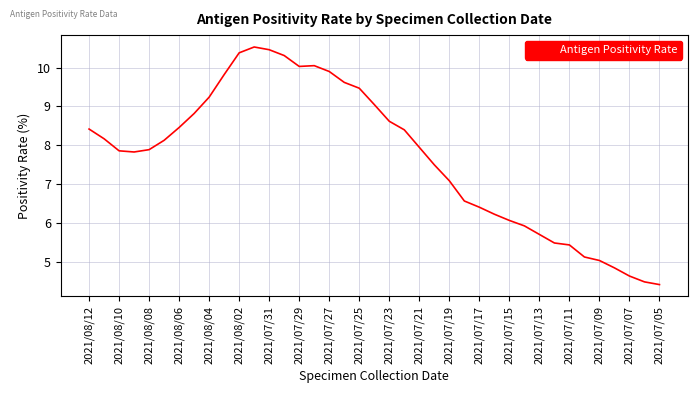

How many lines are shown in the chart?

1